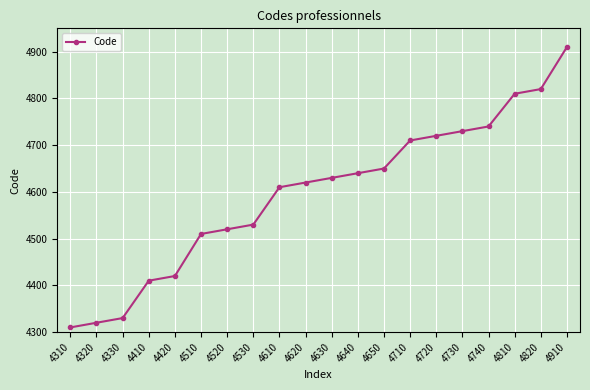

What is the change in value from 4330 to 4720?

+390